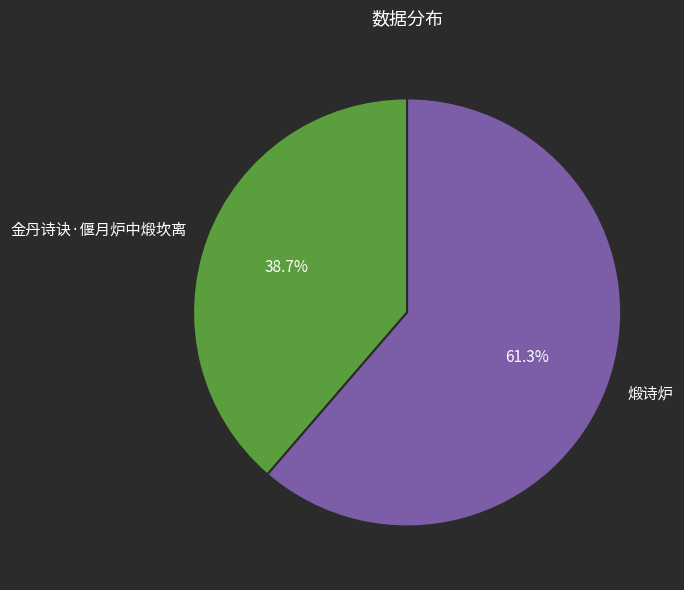

To the nearest percent, what percentage of the pie is 煅诗炉?

61%